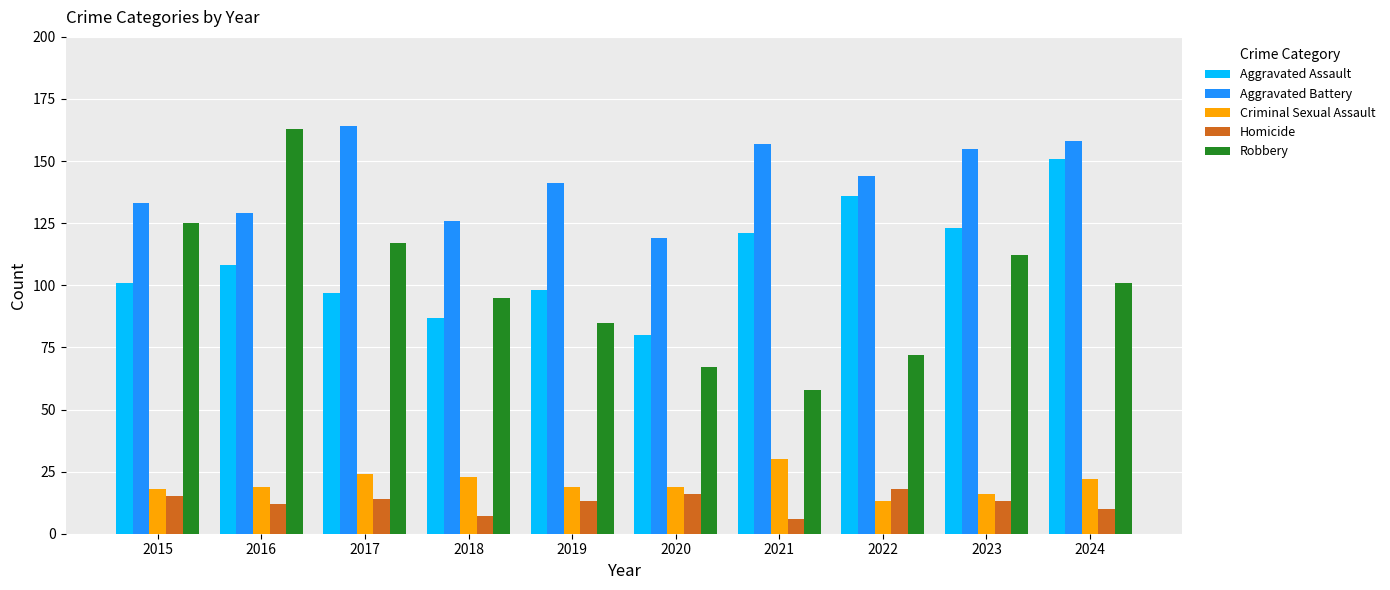

What are all the series names shown in the legend?

Aggravated Assault, Aggravated Battery, Criminal Sexual Assault, Homicide, Robbery